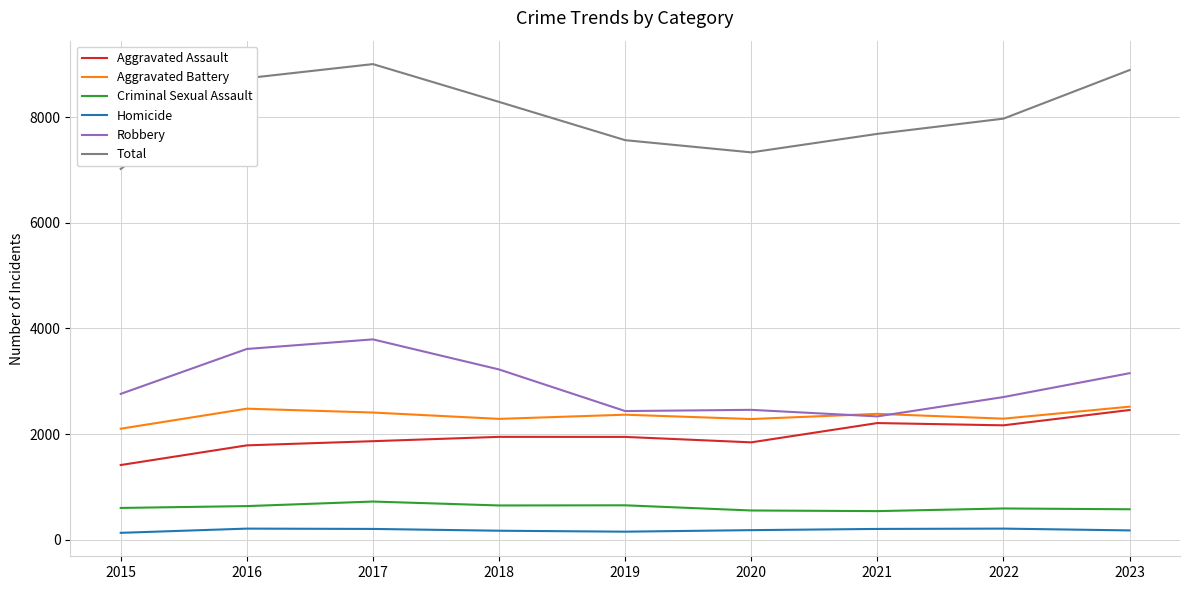

What is the maximum value shown in the chart?

9001